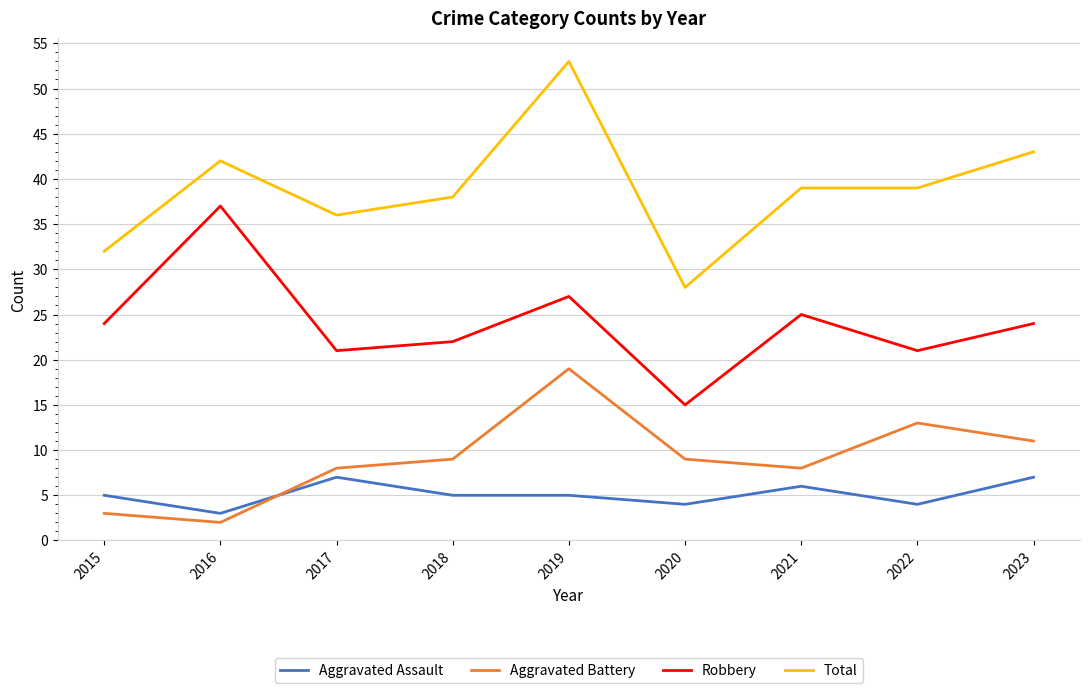

What is the difference between the second highest and second lowest values in the Robbery series?

6